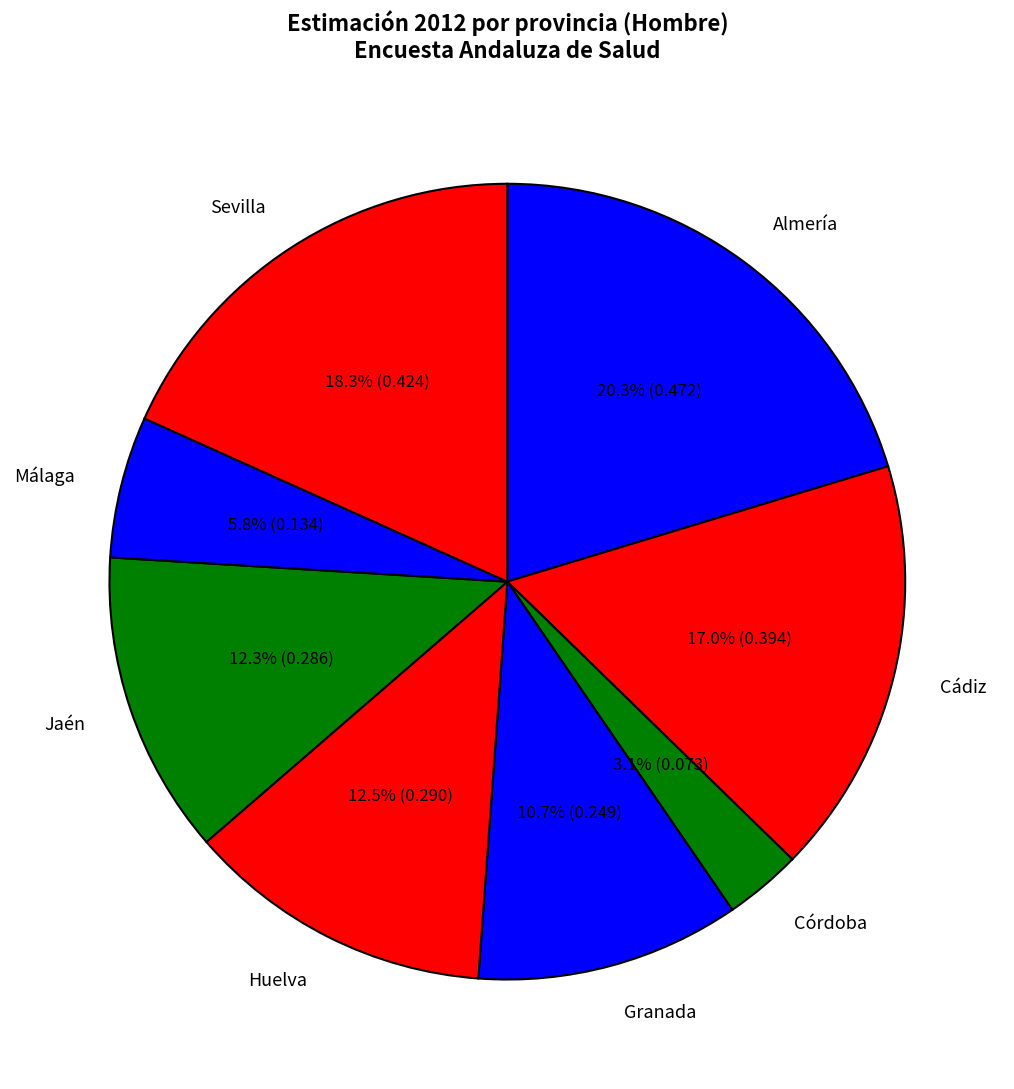

How much of the chart is everything except Córdoba?

96.9%